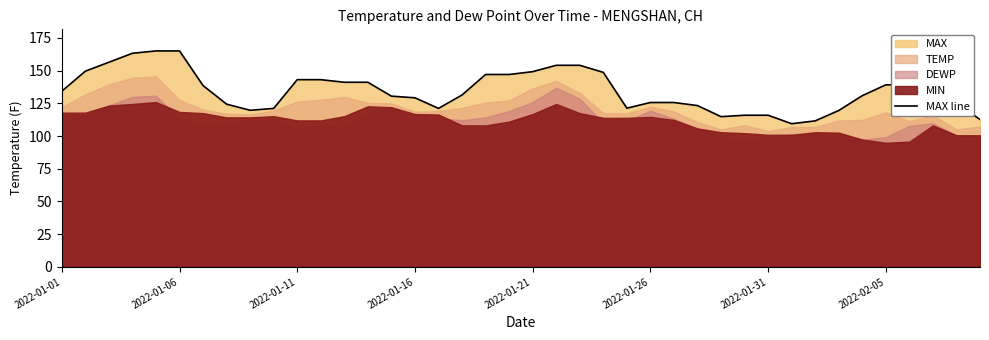

What is the highest value of the MAX line series?

165.0